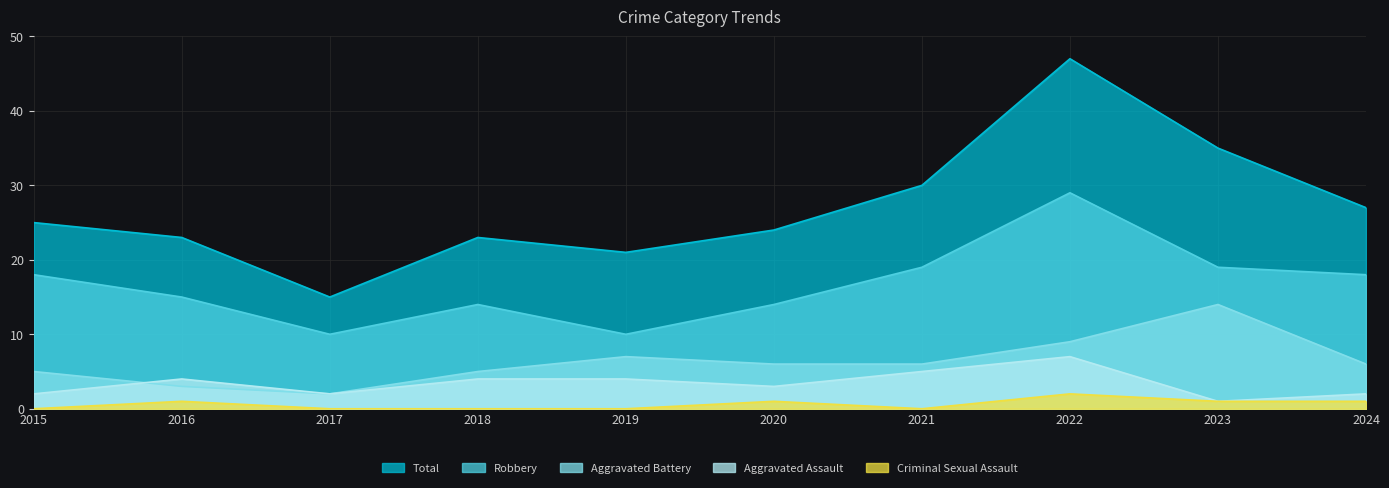

Reading left to right, what are all the values shown in this chart?

Aggravated Assault: 2	4	2	4	4	3	5	7	1	2
Aggravated Battery: 5	3	2	5	7	6	6	9	14	6
Criminal Sexual Assault: 0	1	0	0	0	1	0	2	1	1
Robbery: 18	15	10	14	10	14	19	29	19	18
Total: 25	23	15	23	21	24	30	47	35	27